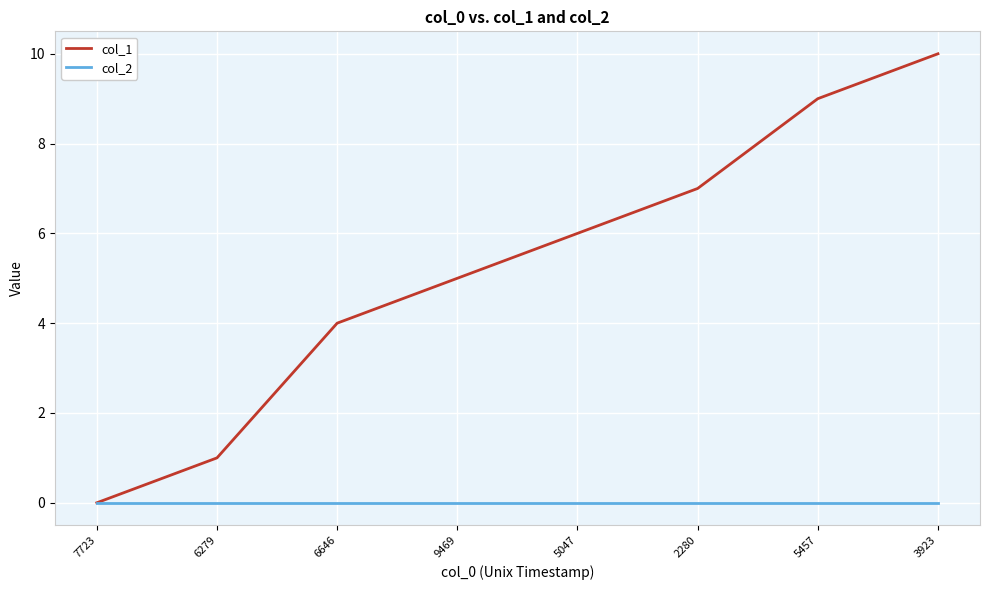

Does the chart have visible grid lines?

Yes